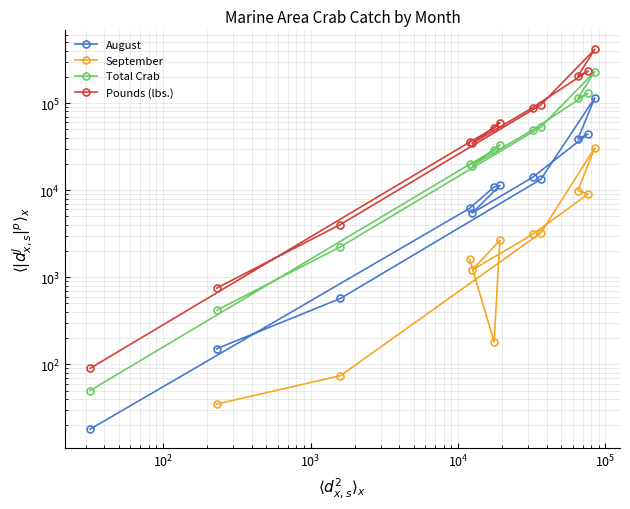

Which series has the largest total across all categories?

Pounds (lbs.)